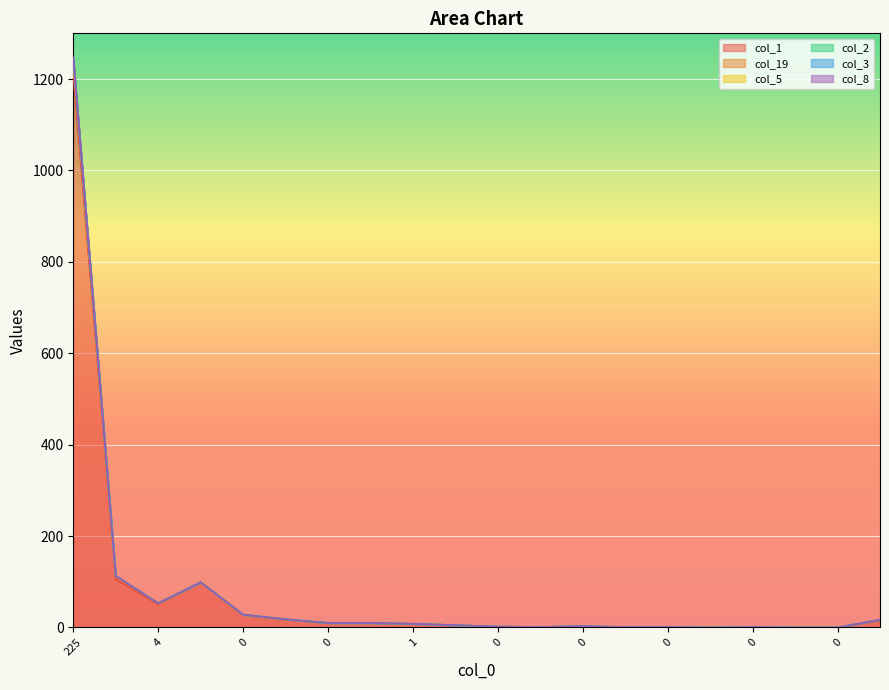

Between 14 and 19, which series saw the biggest shift?

col_19